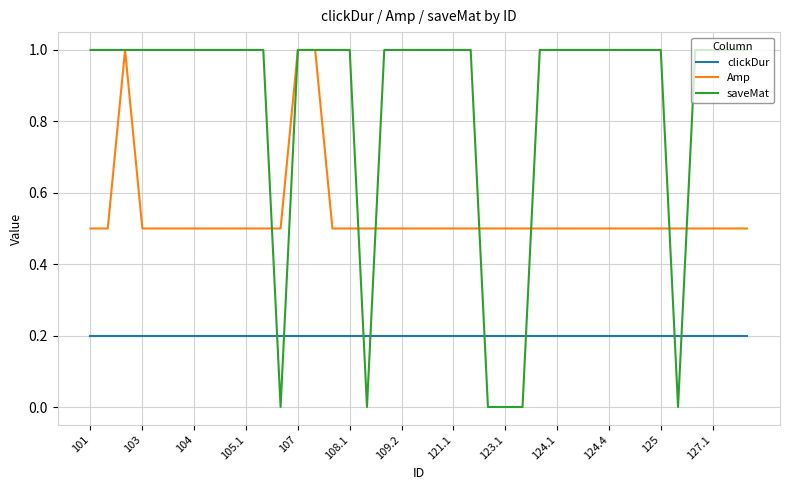

What is the maximum value shown in the chart?

1.0